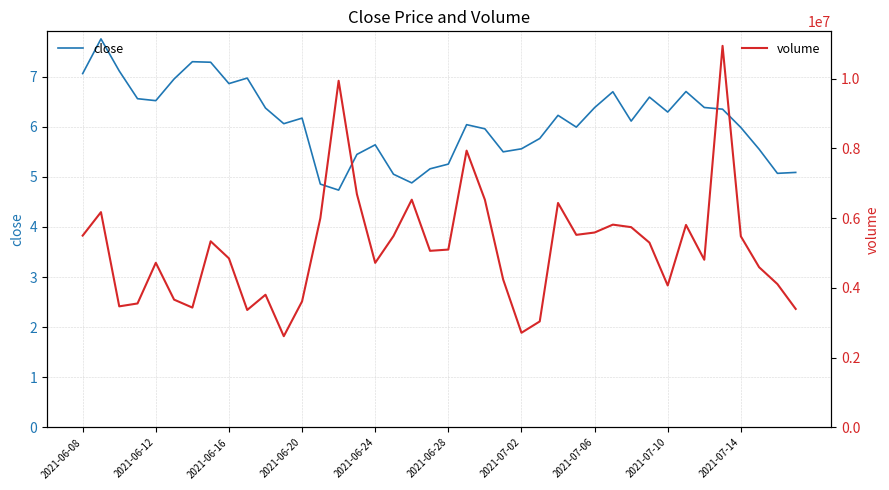

What is the value of the close point at the 23rd from the left?

6.0